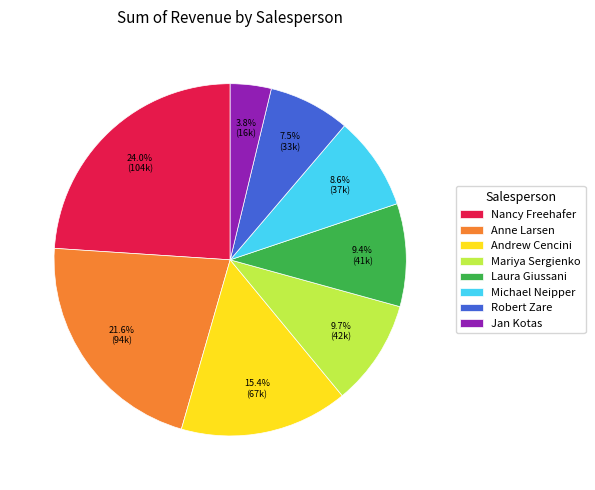

To the nearest percent, what is the difference between the largest and smallest slice percentages?

20%